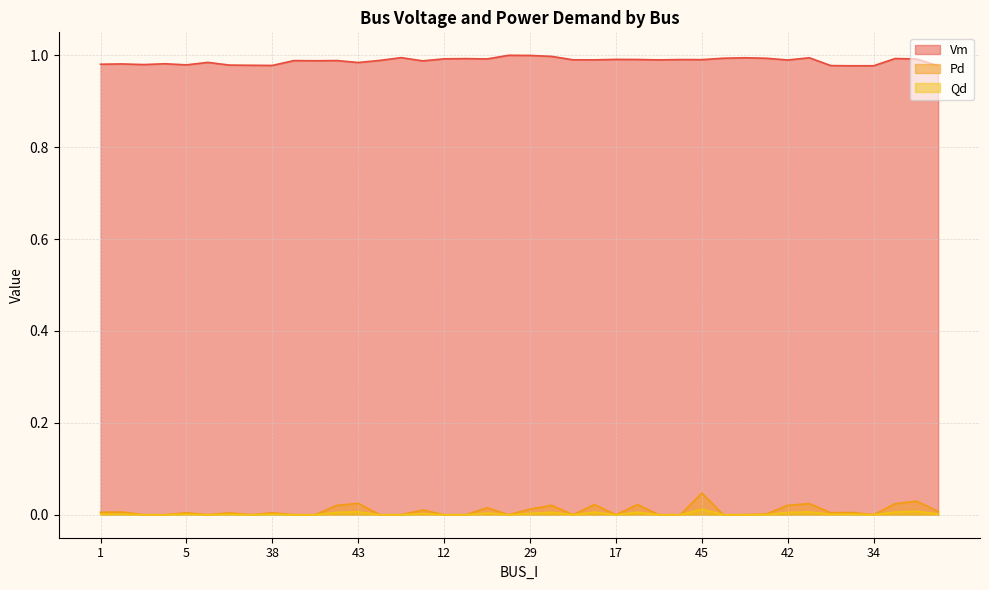

In Vm, how many points are higher than both neighbors (excluding endpoints)?

13